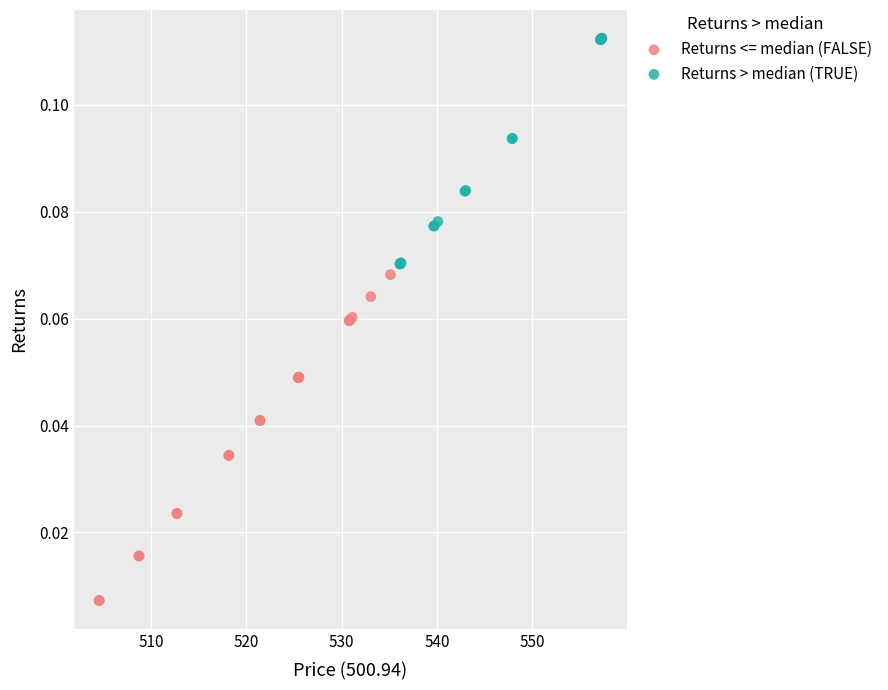

Which series reaches the minimum Y coordinate?

Returns <= median (FALSE)